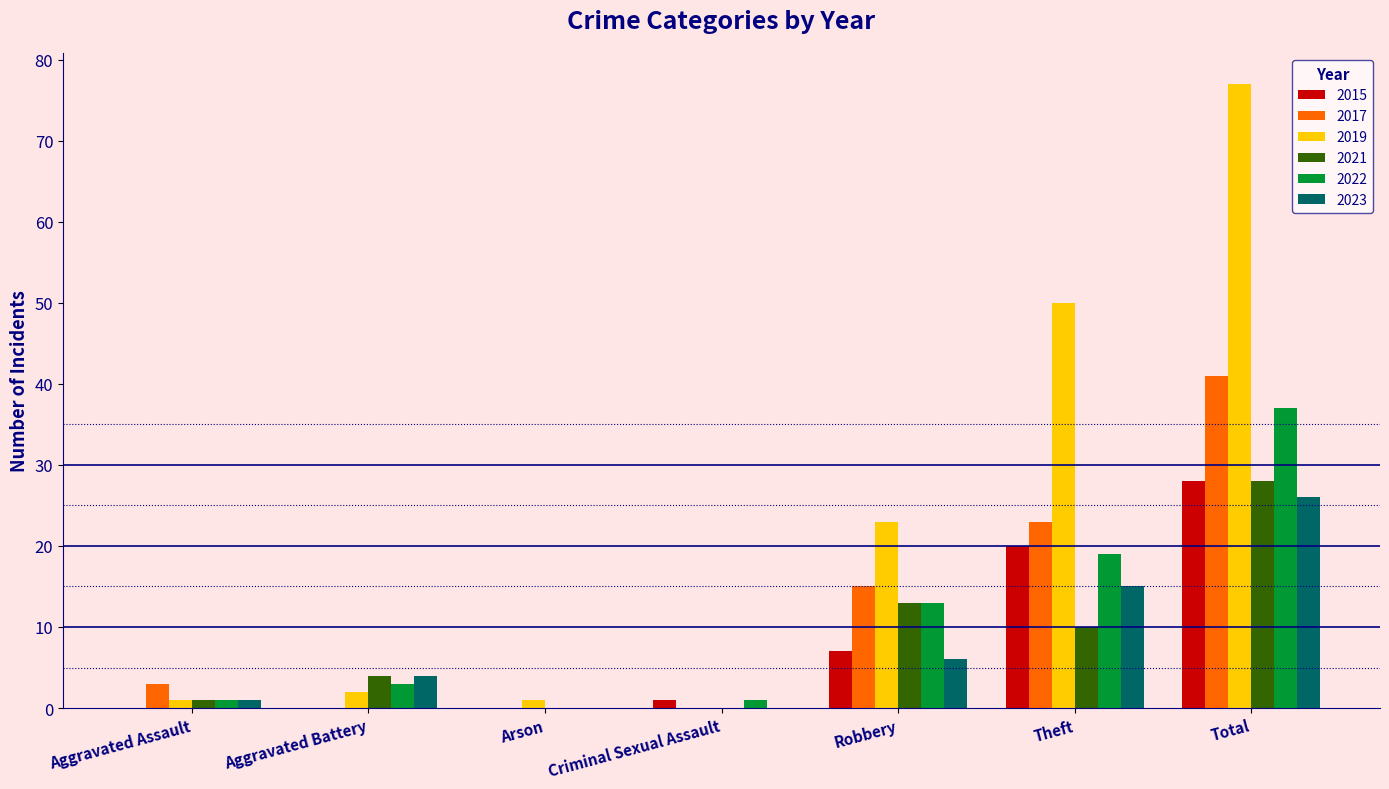

Between Aggravated Assault and Robbery, which series saw the biggest shift?

2019